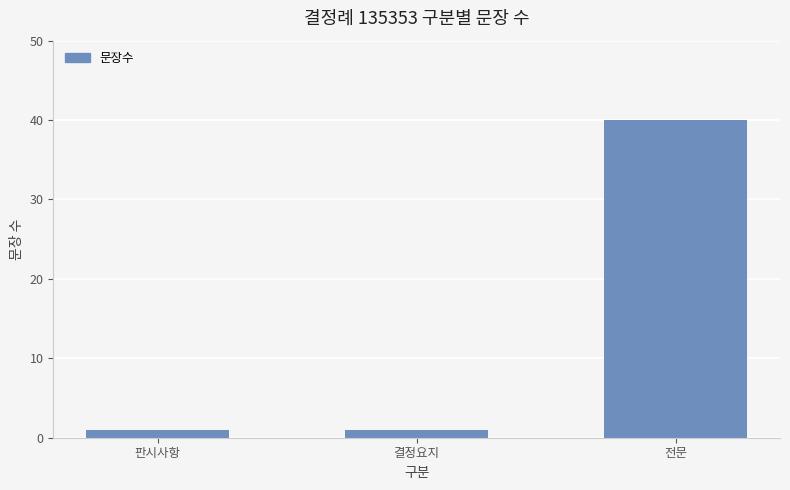

Does the chart contain stacked bars?

No